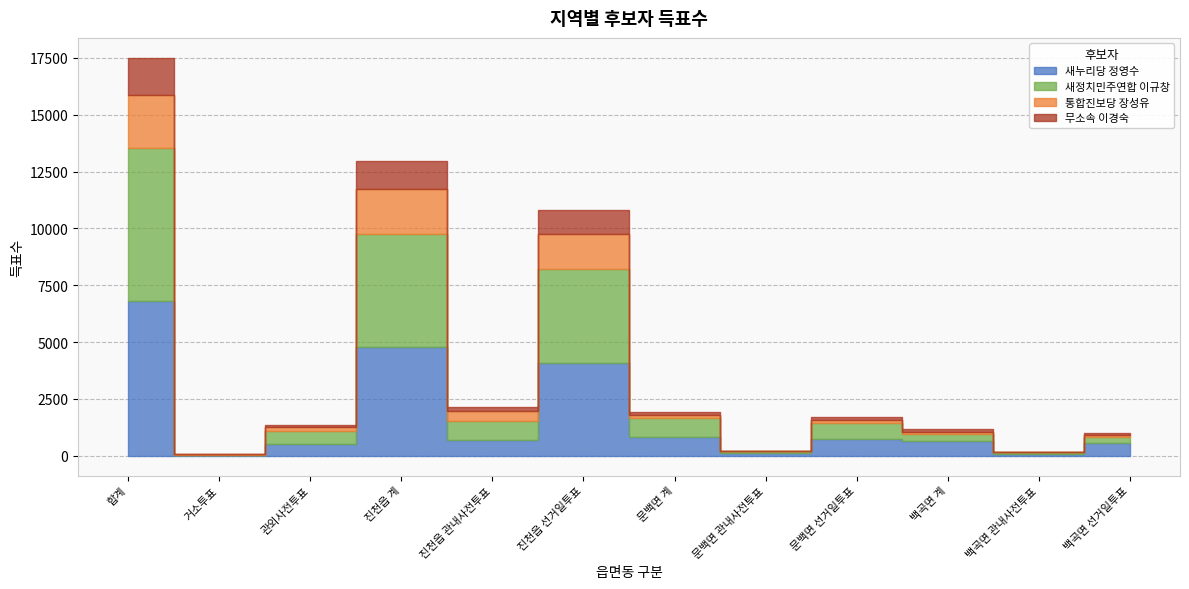

At how many categories does at least one series exceed 4065?

3